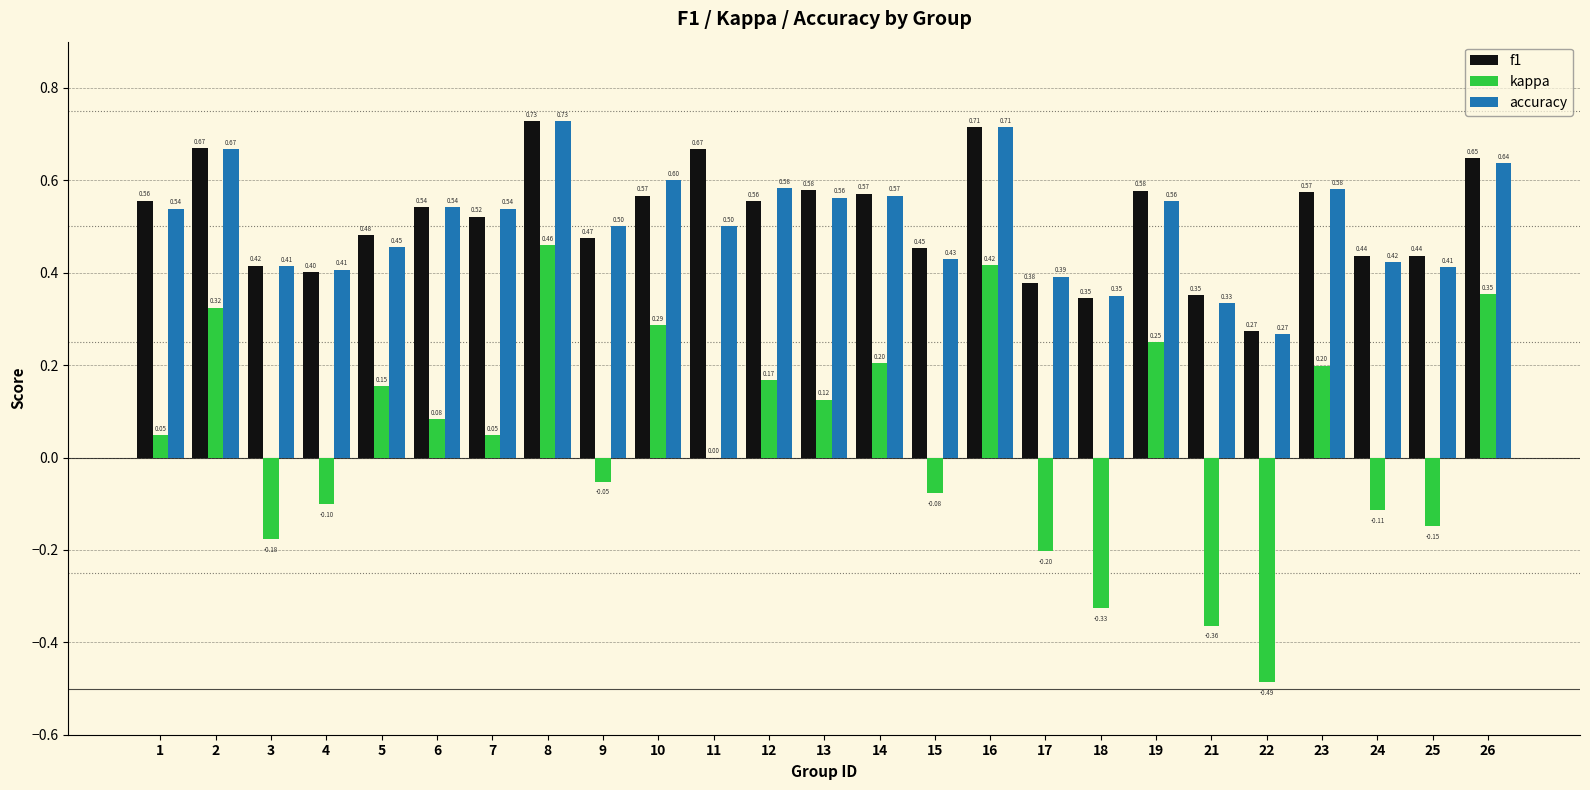

What is the approximate value of accuracy at 6?

0.5